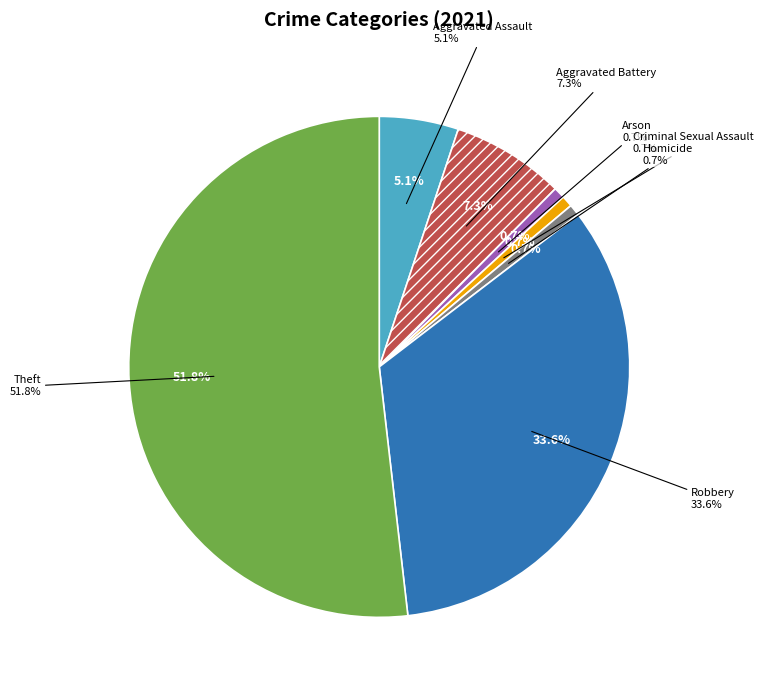

To the nearest percent, what is the difference between the Theft and Robbery slice percentages?

18%